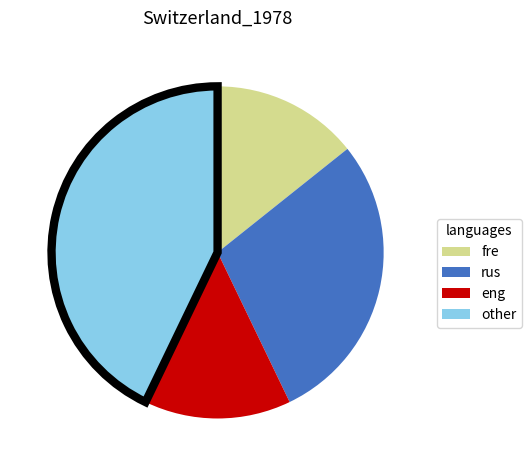

Which slice is the largest?

other